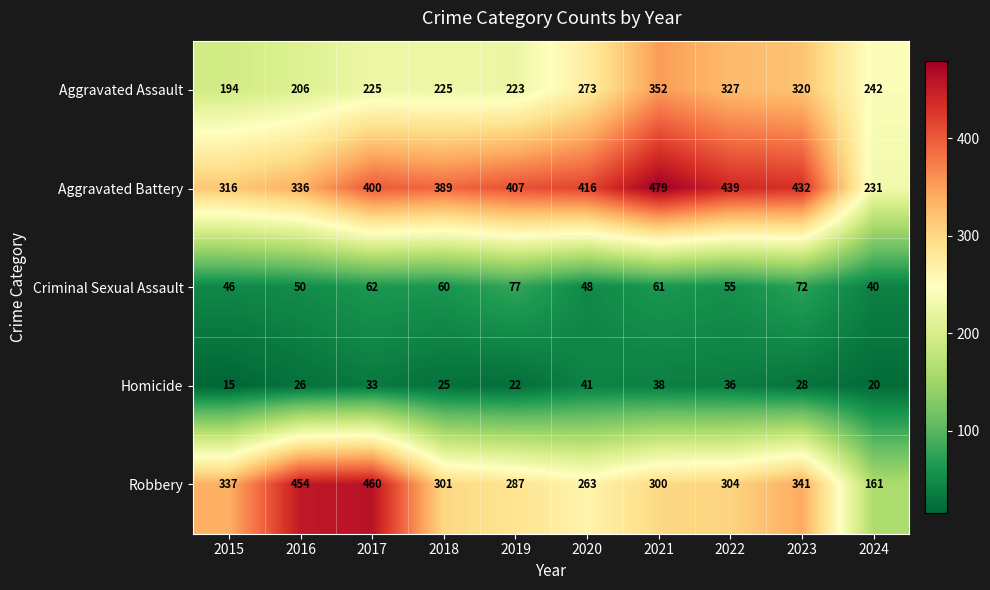

Which series has the widest spread of values?

Robbery